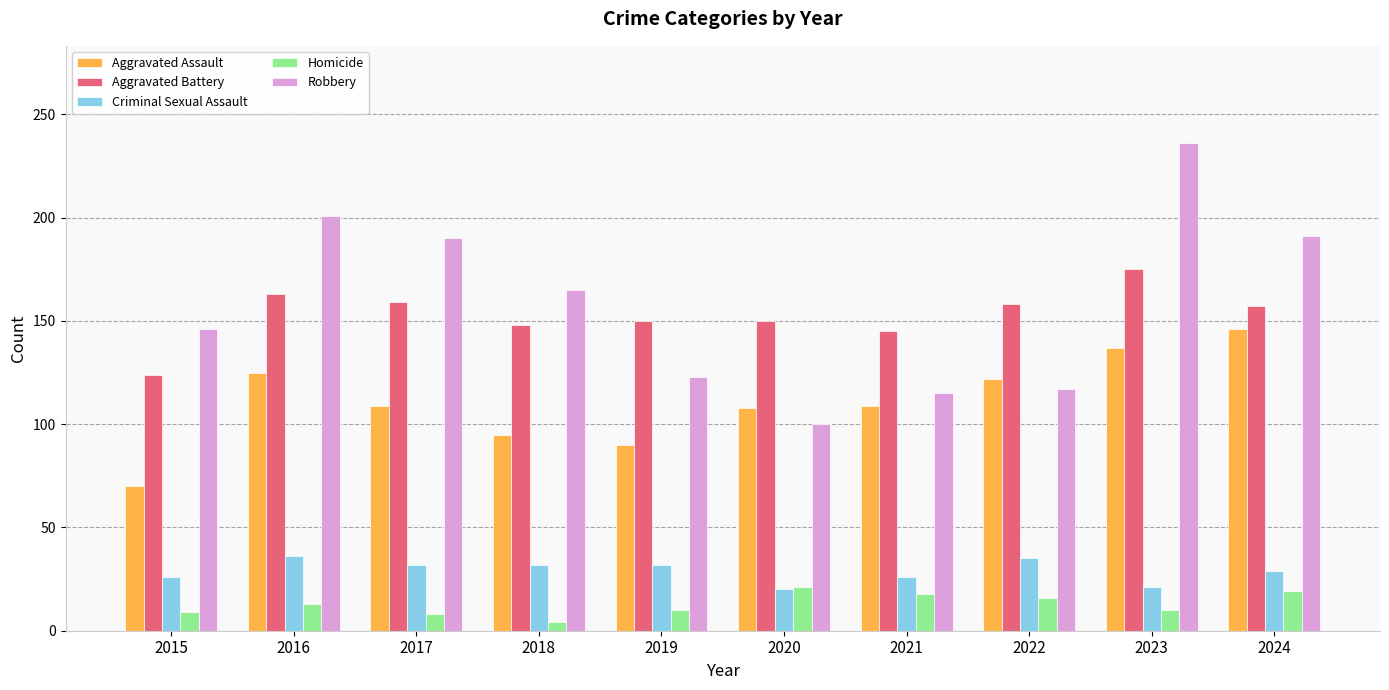

What is the difference between the second highest and minimum values in the Criminal Sexual Assault series?

15